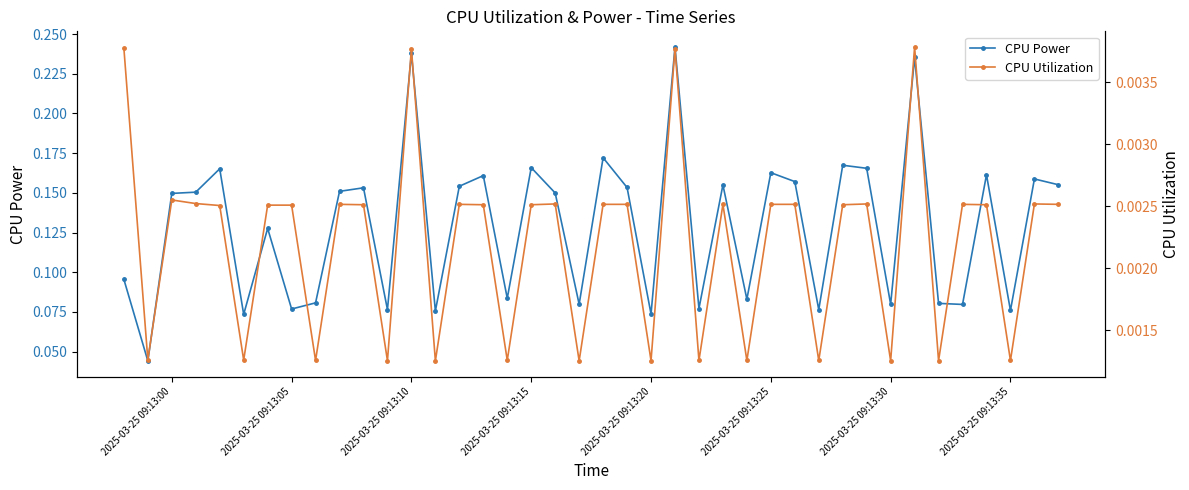

Does the chart have visible grid lines?

No